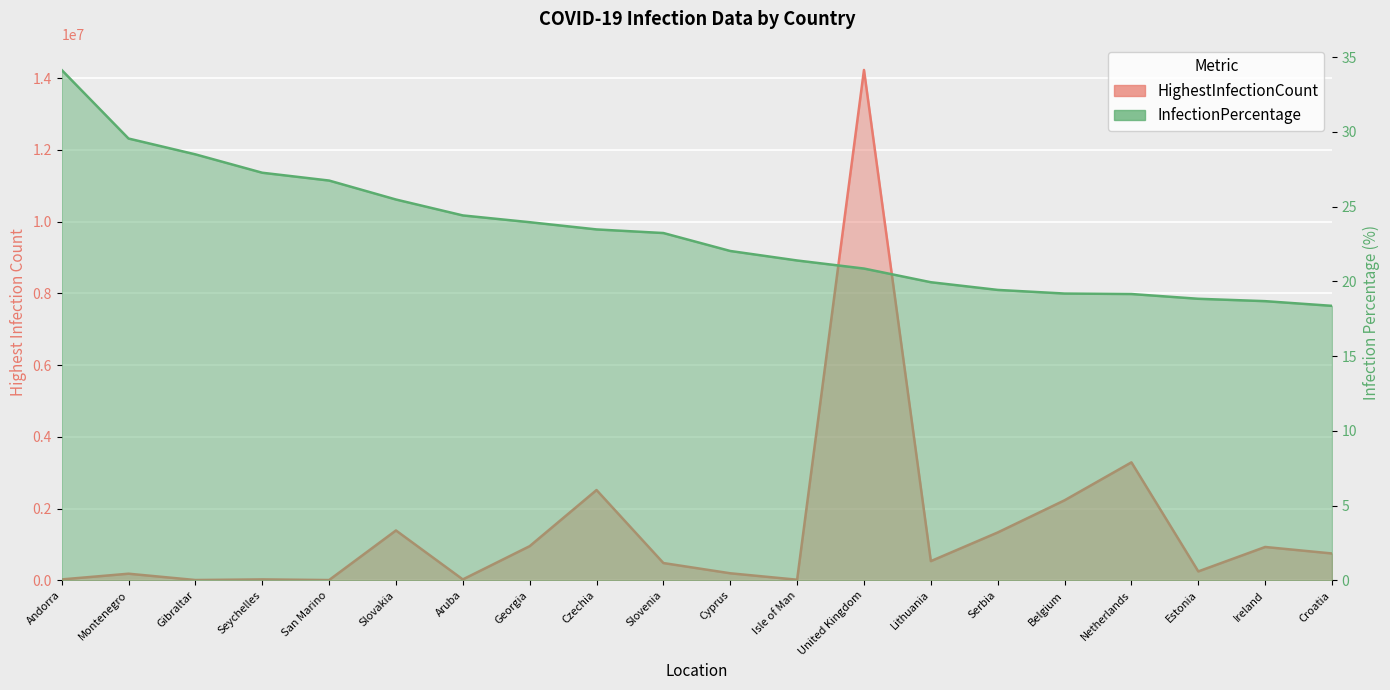

True or false: InfectionPercentage and HighestInfectionCount cross at least once.

False